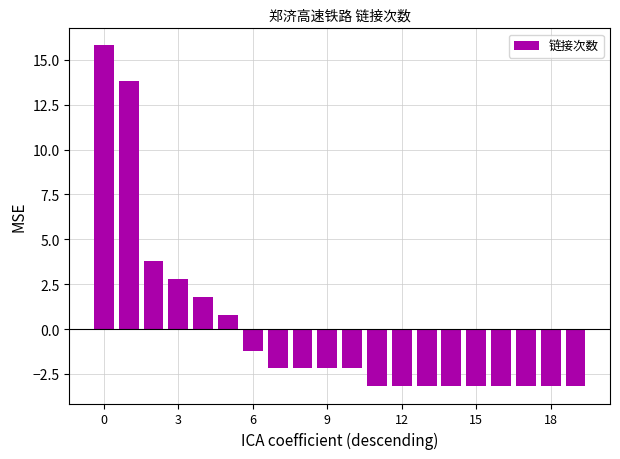

How many values are below -2?

13